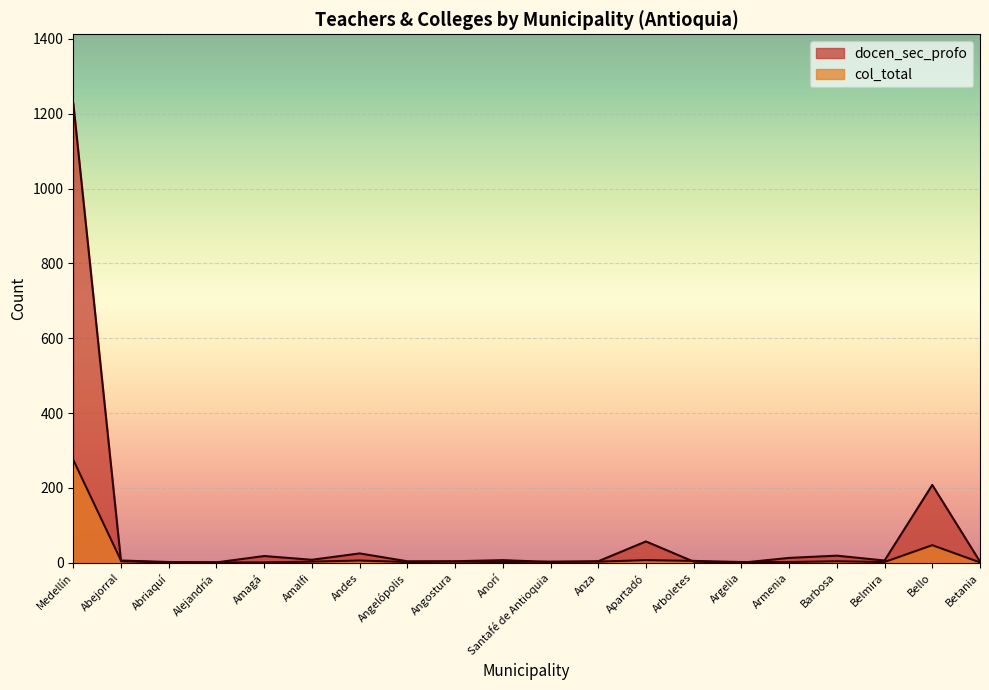

Which series has the largest total across all categories?

docen_sec_profo